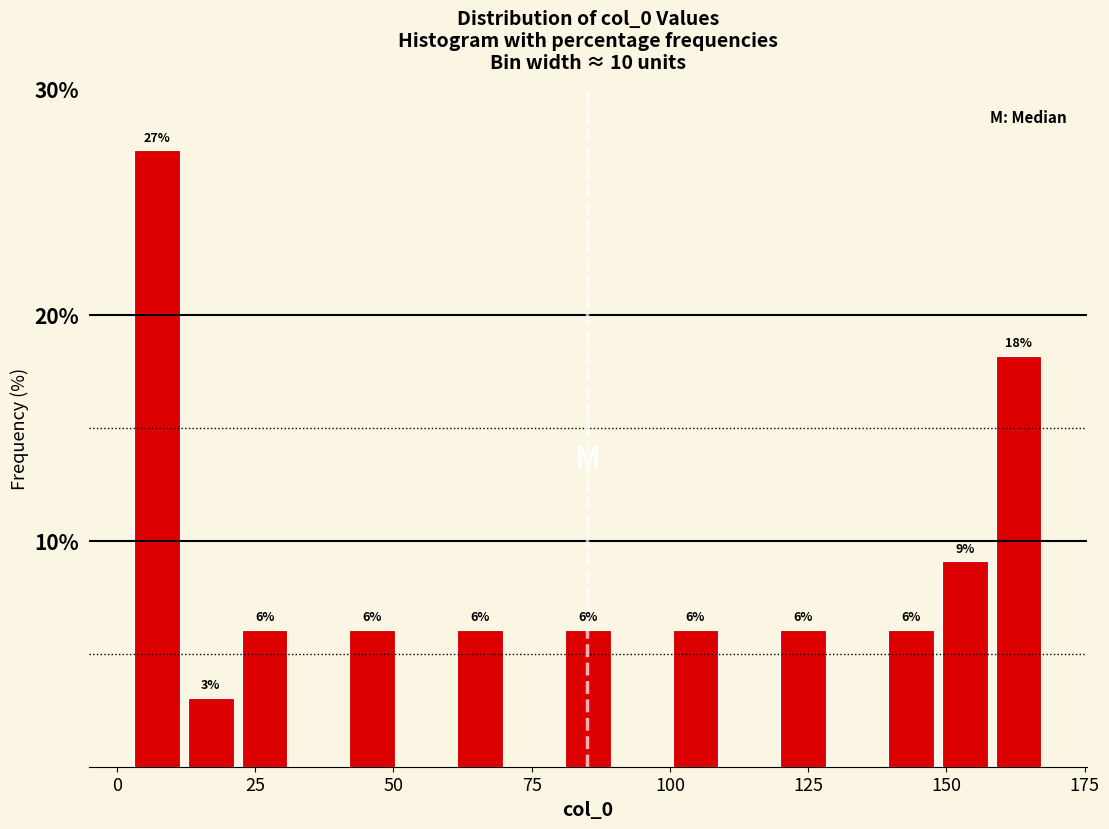

Around what value on the x-axis is the tallest bar? Give the approximate position of its centre, as read against the axis.

5